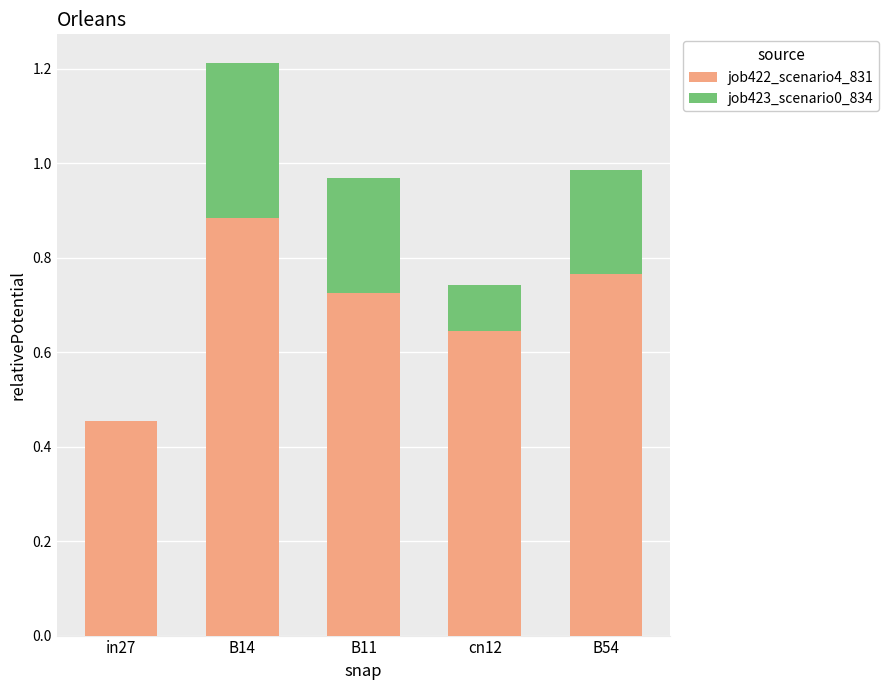

The value of job422_scenario4_831 at B54 is 0.2. True or false?

False